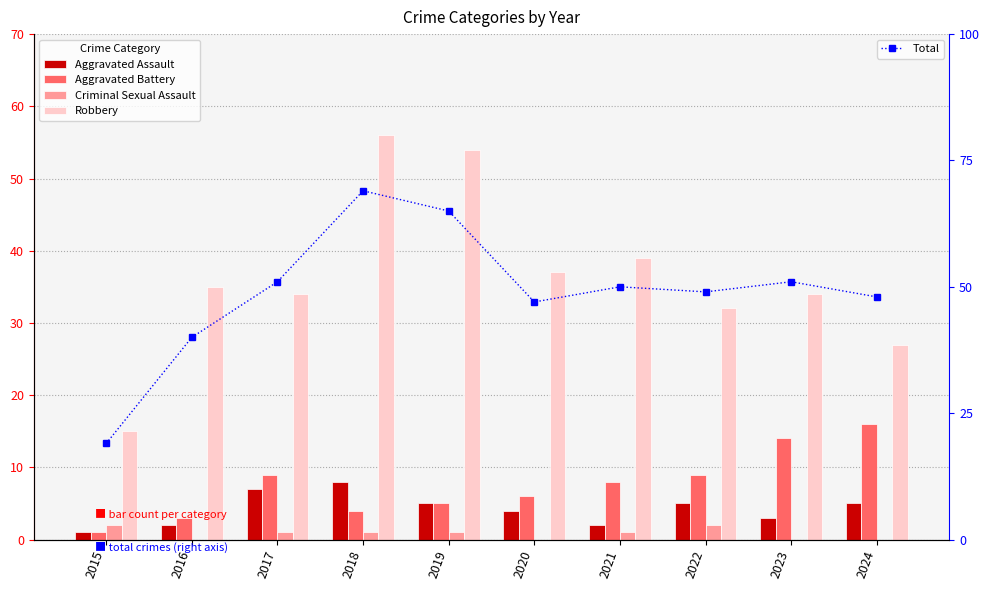

What is the approximate value of Criminal Sexual Assault at 2018?

1